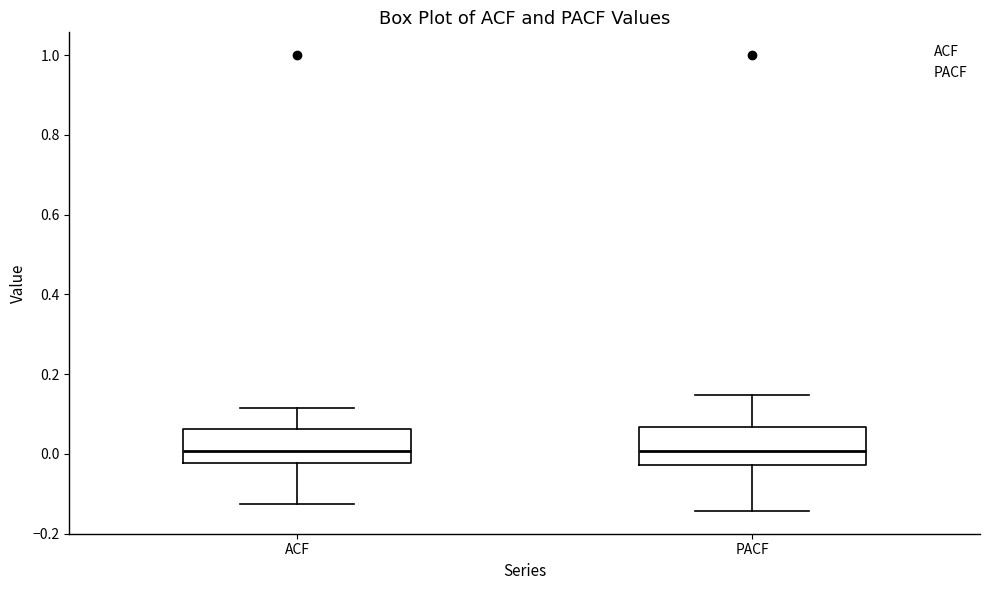

Where does the upper whisker of the box for ACF end on the y-axis? The values are not printed on the chart, so give them approximately, as read against the axis.

0.12